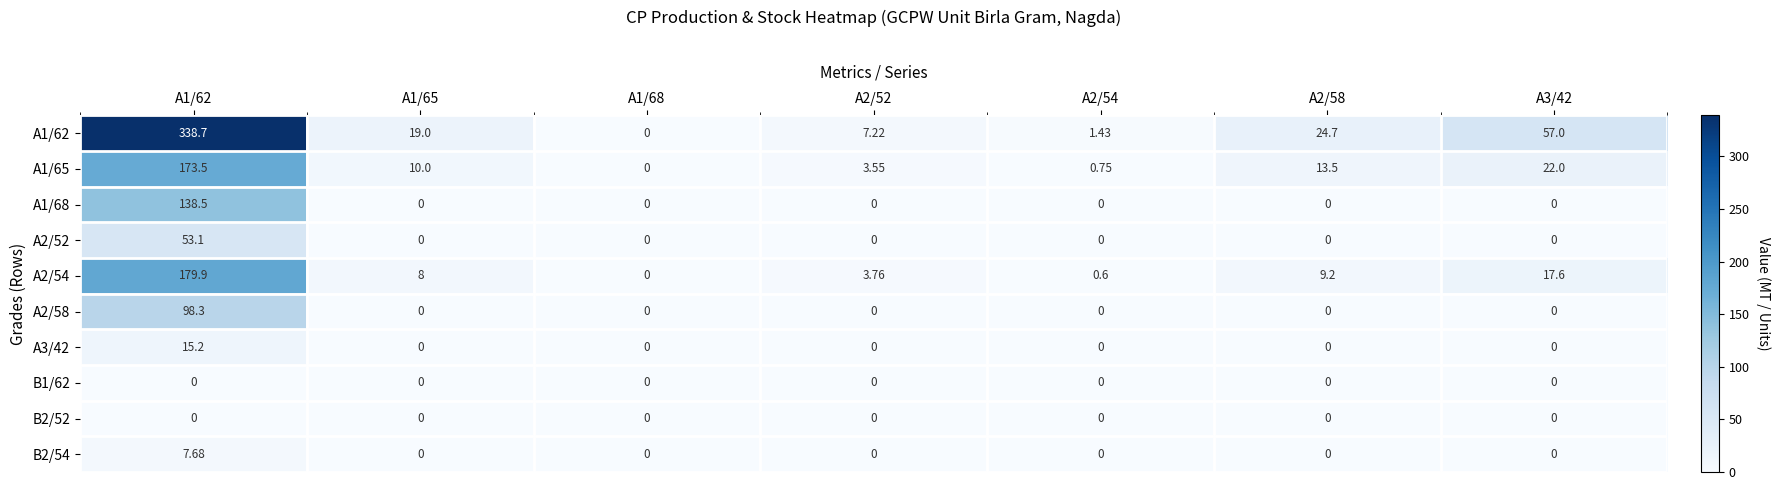

What is the difference between the highest and lowest values at A1/65?

19.0